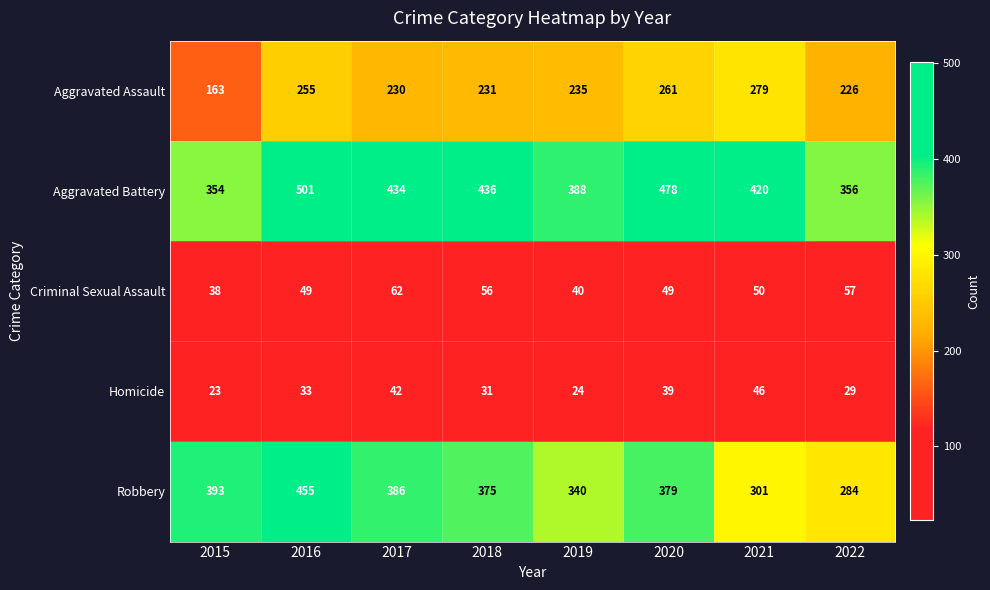

True or false: Homicide has a value of 45 at 2018.

False